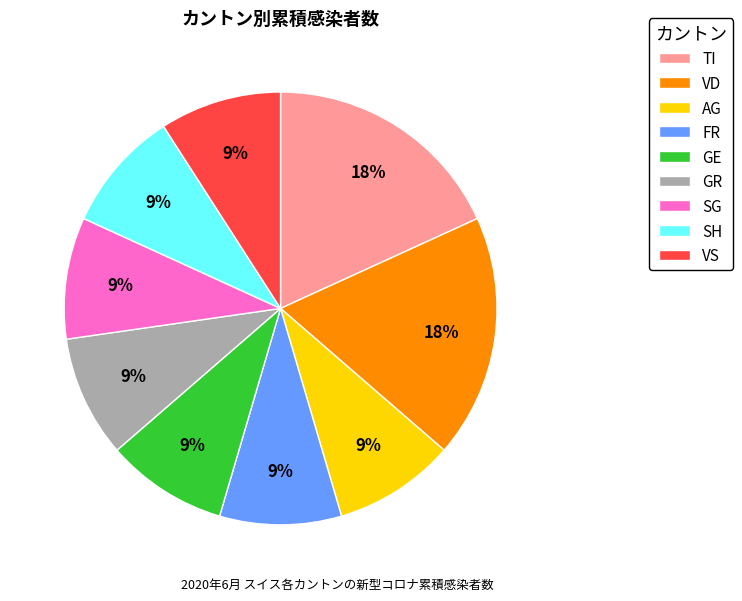

Is there any slice that represents more than half of the pie?

No